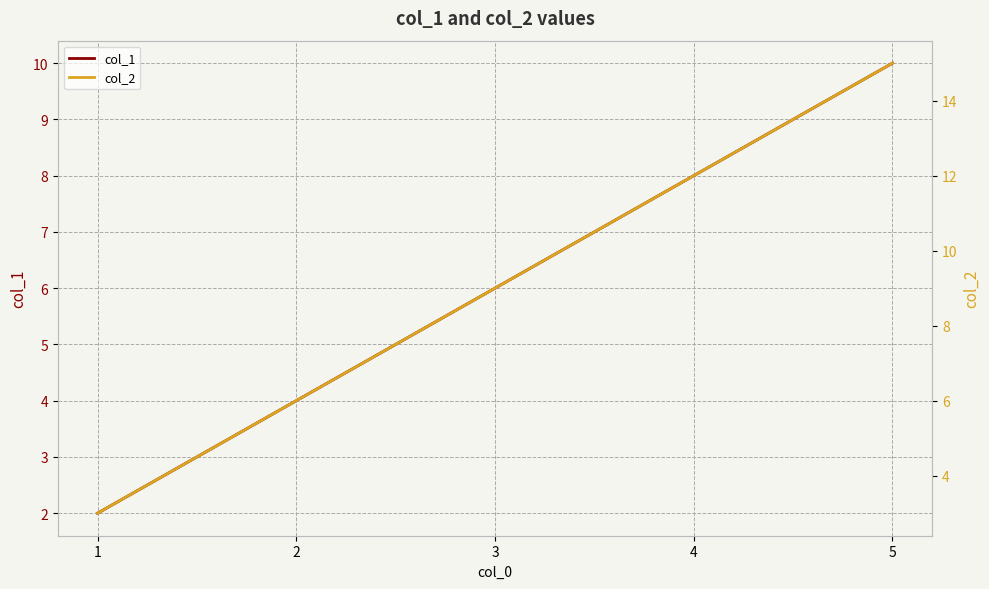

True or false: col_2 has a value of 4 at 2.

False